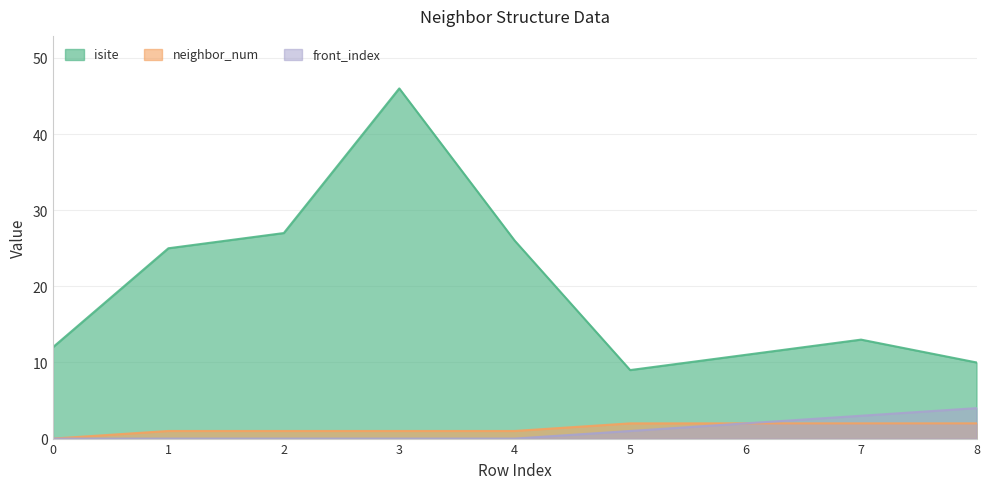

How many lines are shown in the chart?

3